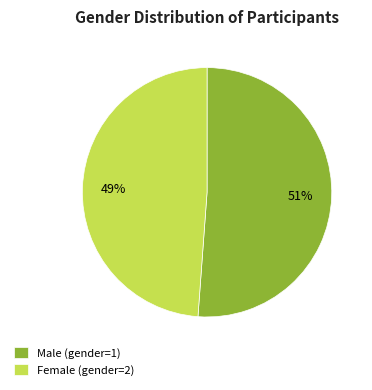

Which category has the biggest portion of the pie?

Male (gender=1)